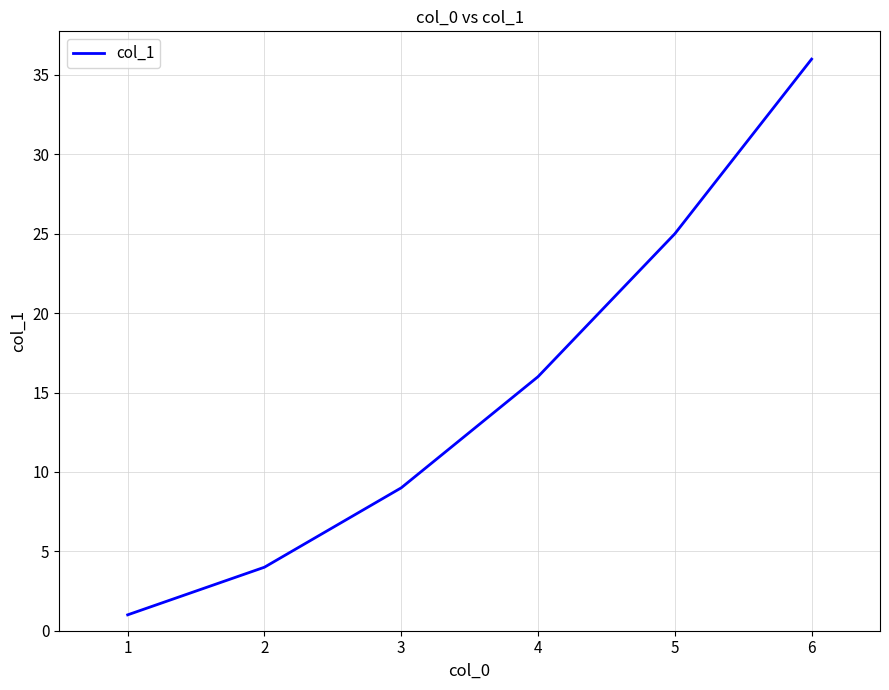

What is the difference between the maximum and minimum values?

35